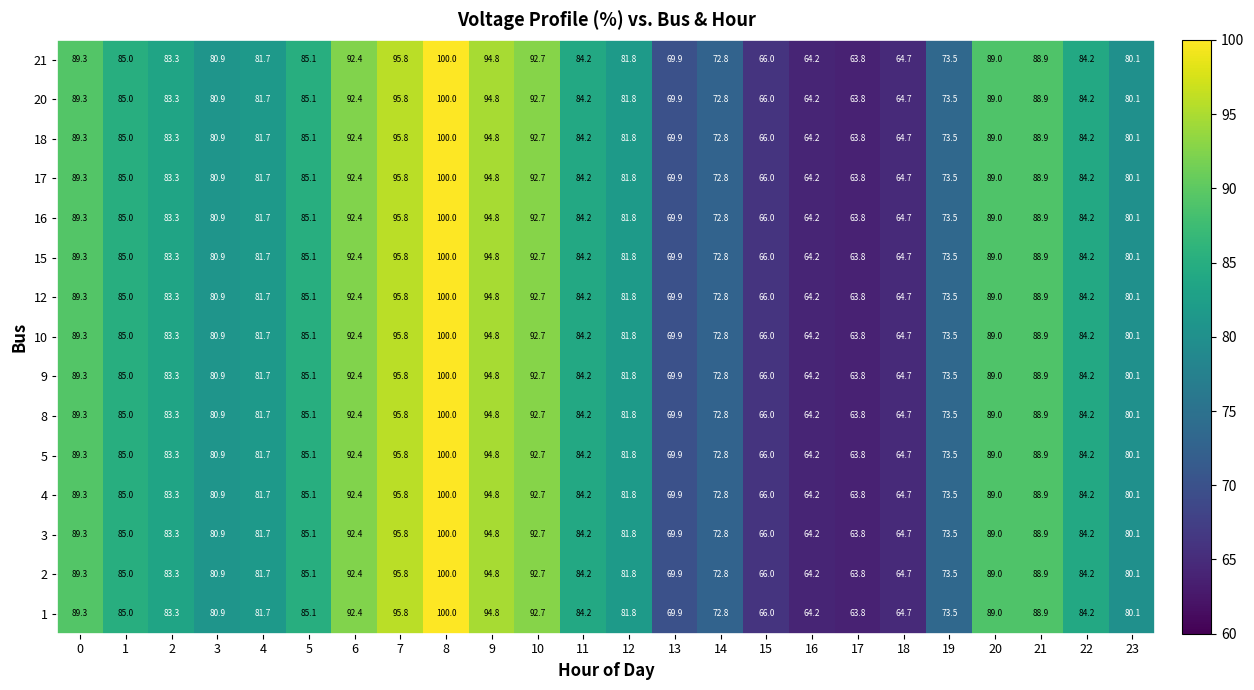

Which label corresponds to the smallest value in the chart?

17